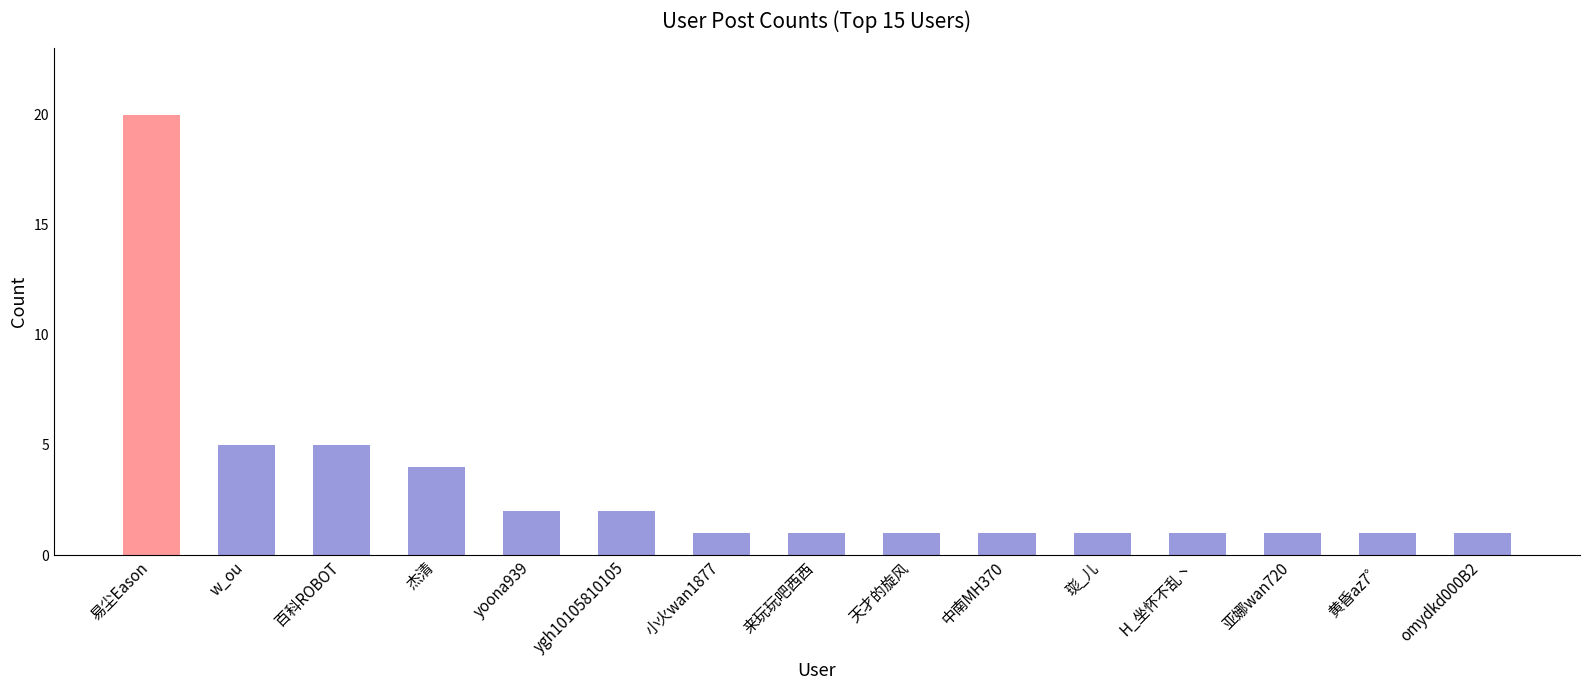

The value at omydkd000B2 is 1. True or false?

True